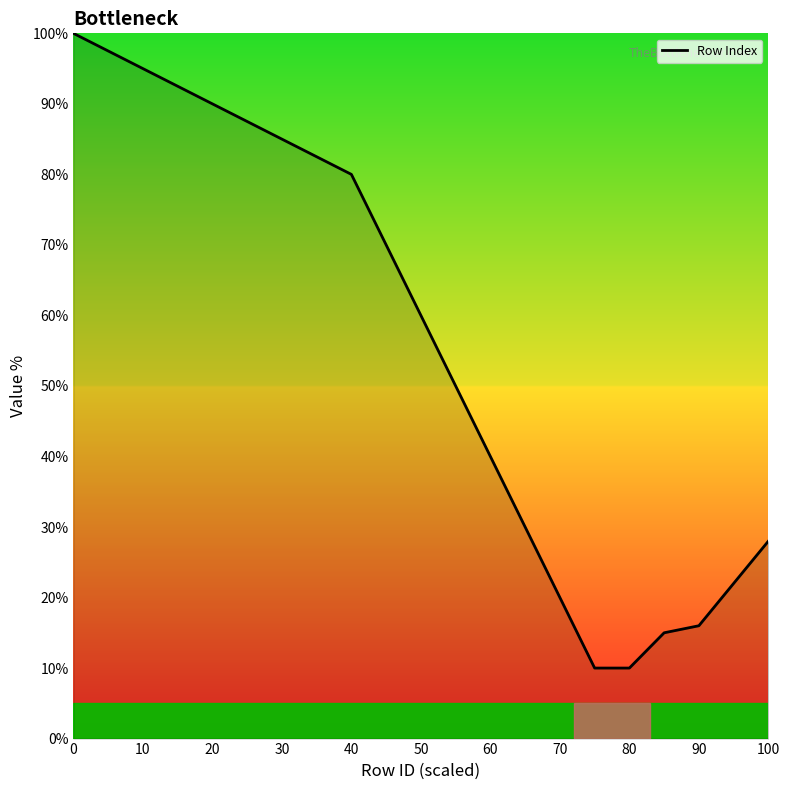

Reading left to right, transcribe all the data shown in this chart.

100.0	97.5	95.0	92.5	90.0	87.5	85.0	82.5	80.0	70.0	50.0	40.0	30.0	20.0	10.0	10.0	15.0	16.0	22.0	28.0